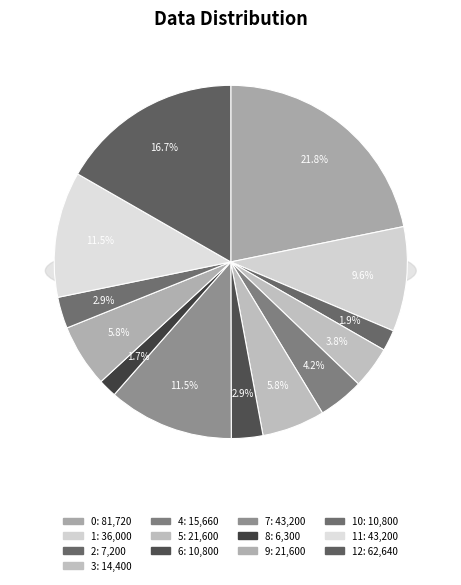

To the nearest percent, what percentage of the pie is 5?

6%